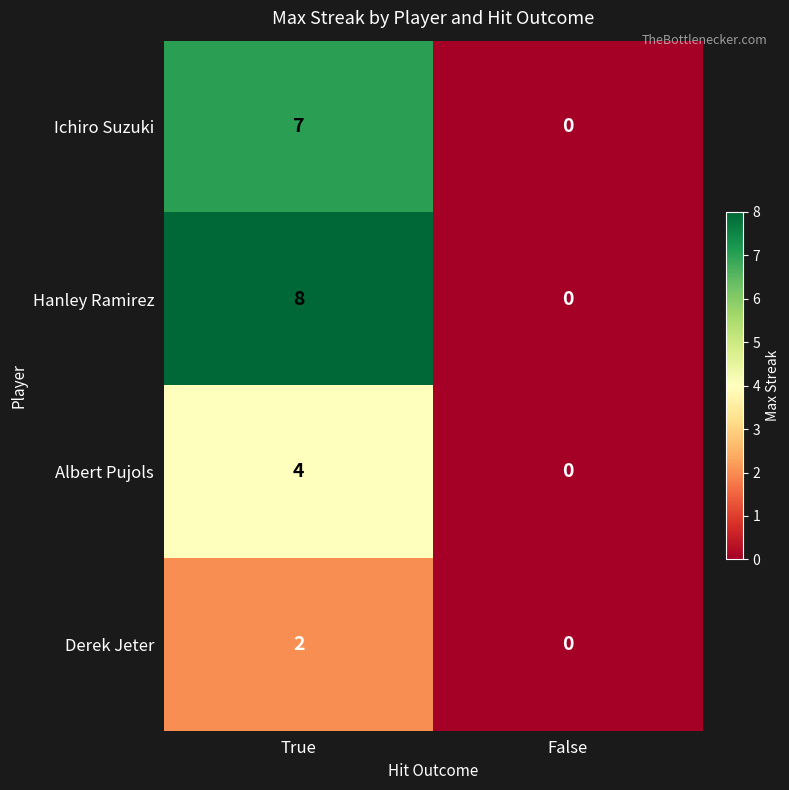

What is the difference between the maximum and minimum values in the Ichiro Suzuki series?

7